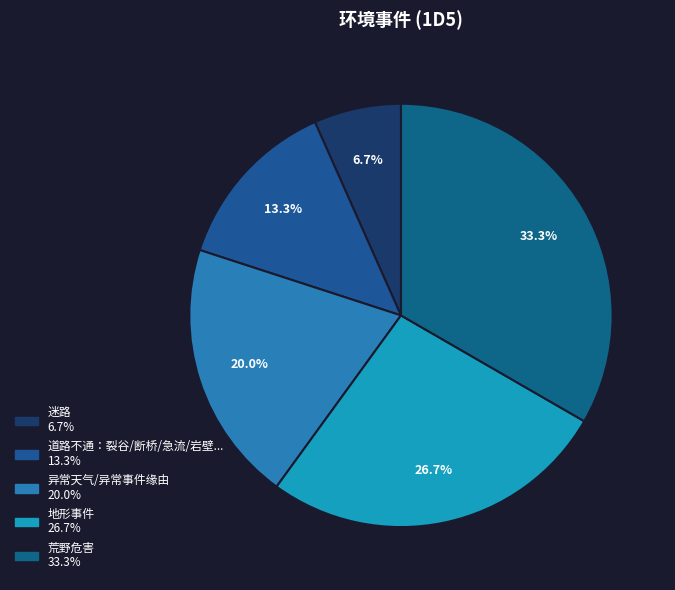

Does 迷路 account for over 50% of the chart?

No